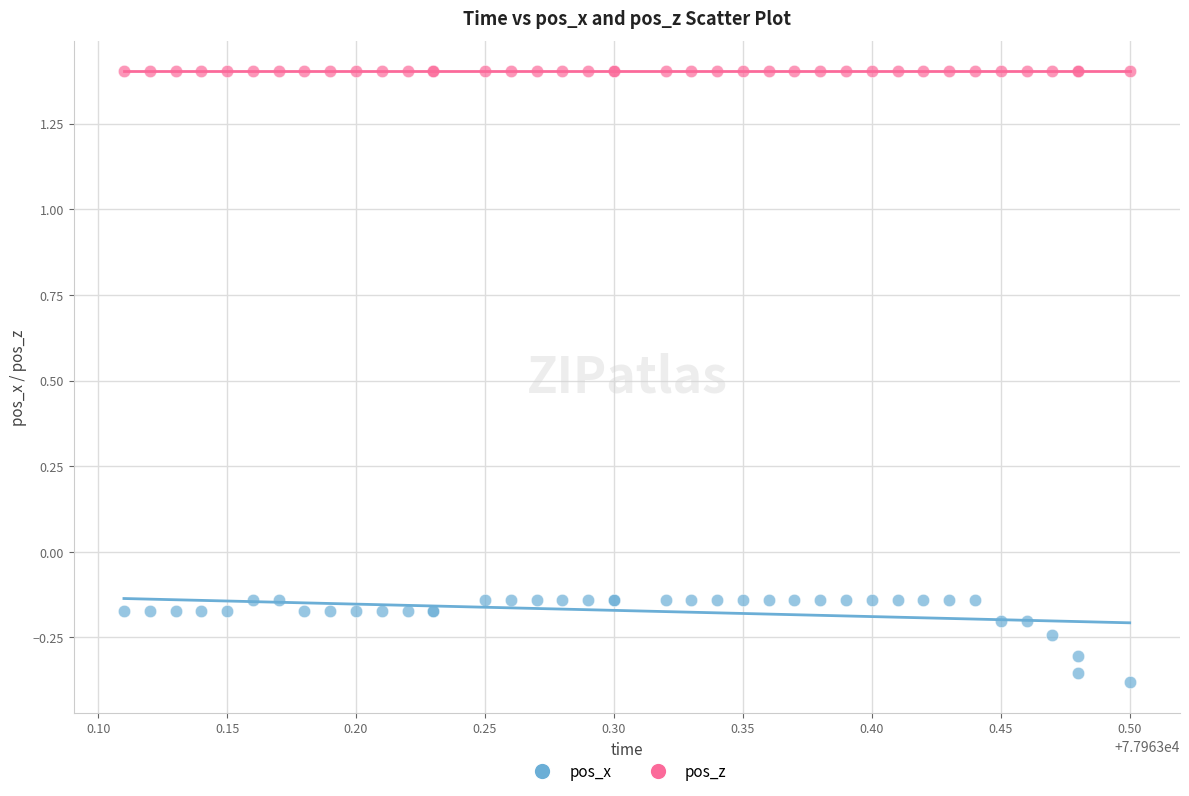

Which series contains the highest Y value?

pos_z